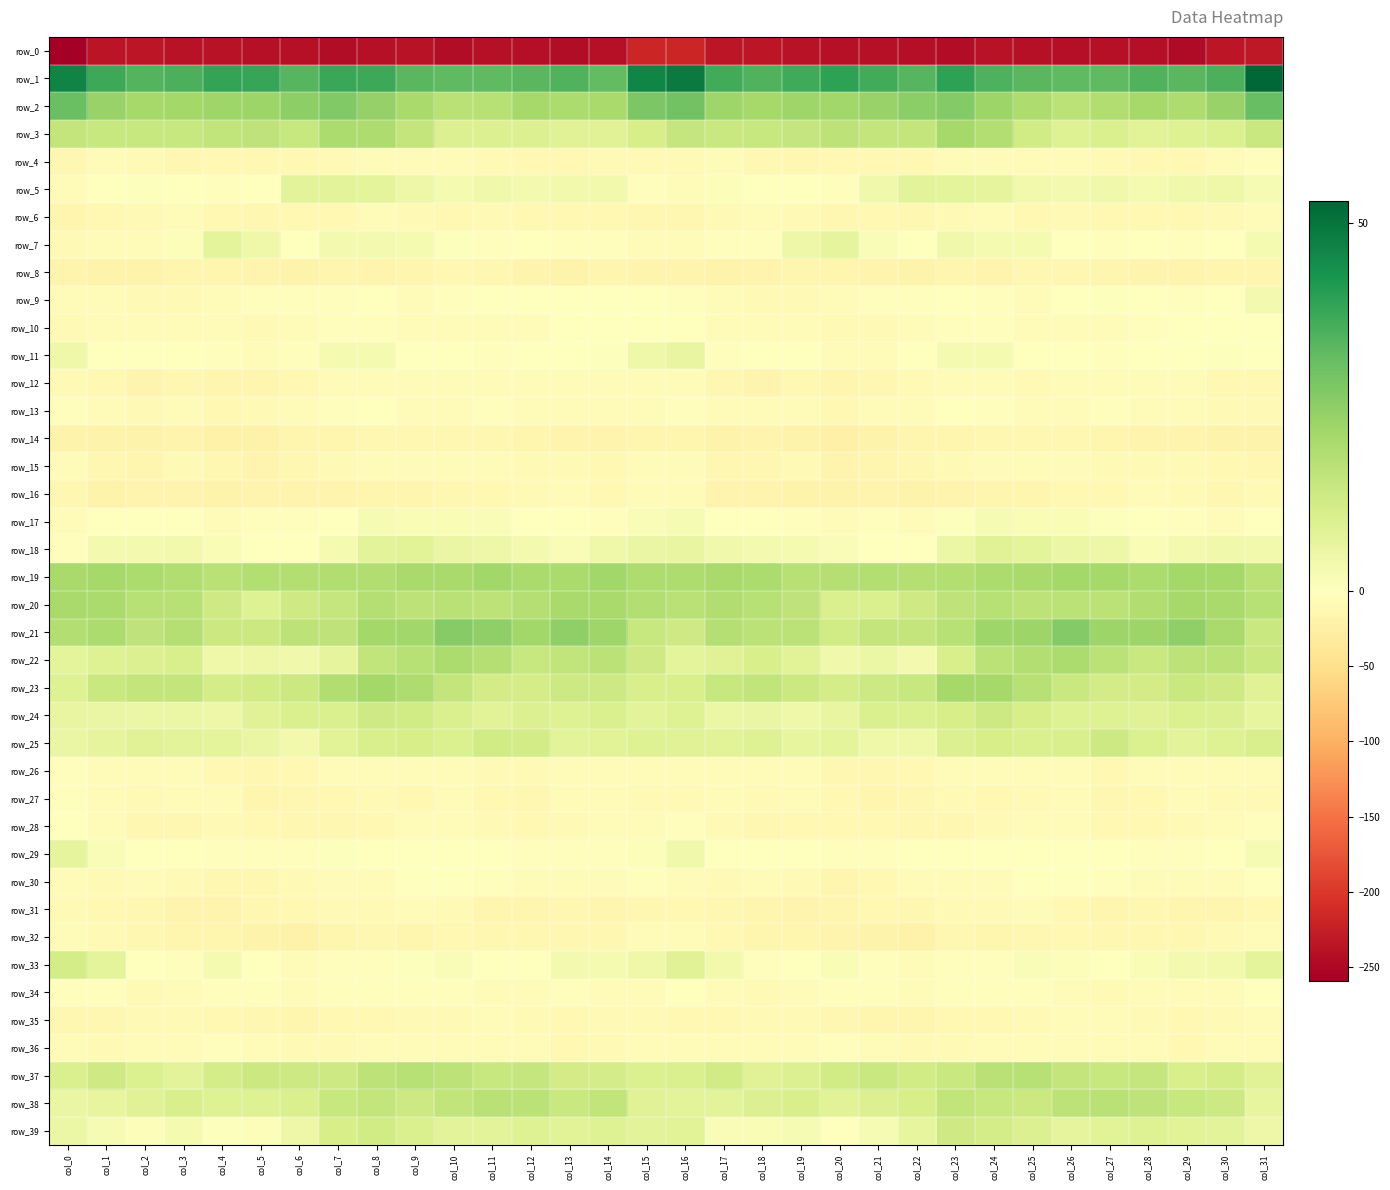

Reading right to left, what are all the values shown in this chart?

row_0: -232.6	-234.0	-244.8	-242.3	-239.0	-242.0	-240.5	-238.2	-243.2	-242.1	-238.8	-239.6	-238.0	-234.6	-234.1	-218.4	-217.8	-240.4	-244.5	-240.9	-239.1	-243.1	-238.5	-239.9	-243.9	-239.9	-239.6	-238.6	-237.2	-234.5	-236.4	-258.9
row_1: 53.0	35.6	33.5	34.5	32.4	32.5	33.2	35.2	39.5	33.8	36.4	39.4	36.9	34.7	36.7	48.7	46.1	32.1	34.6	33.2	32.6	32.6	33.3	37.3	38.0	33.9	38.4	38.6	35.6	34.3	37.6	46.7
row_2: 31.4	23.3	19.4	20.9	19.0	16.7	19.1	22.4	26.7	25.6	23.5	21.8	22.1	21.0	22.3	29.6	28.0	20.6	19.6	20.8	17.5	17.3	20.4	23.8	27.1	25.2	22.5	22.0	21.2	21.0	23.4	30.8
row_3: 14.1	9.6	9.0	8.1	10.1	8.9	12.1	18.3	20.9	15.2	15.1	16.2	14.5	14.3	13.9	14.5	10.9	8.6	8.3	9.4	9.4	9.1	15.1	19.4	19.9	14.2	16.1	15.6	14.2	14.1	14.1	15.3
row_4: -3.1	-7.2	-10.5	-11.1	-9.4	-6.1	-4.5	-5.6	-7.7	-11.7	-11.9	-10.9	-12.9	-11.2	-6.7	-9.5	-8.7	-9.7	-10.5	-11.0	-8.4	-5.1	-4.7	-6.3	-9.0	-11.8	-12.0	-10.7	-13.8	-8.6	-7.6	-13.1
row_5: 2.3	4.1	3.7	2.7	3.9	3.1	3.4	6.7	7.3	7.7	3.8	-3.4	-1.8	0.1	1.0	-4.8	-2.8	3.5	3.3	3.0	3.9	2.8	4.6	7.2	7.6	7.8	-0.0	-3.0	-1.0	0.7	0.2	-4.2
row_6: -6.7	-9.2	-10.7	-11.8	-10.3	-9.7	-10.8	-5.2	-9.2	-12.2	-11.5	-13.3	-8.8	-8.0	-9.3	-13.7	-13.9	-10.2	-11.2	-11.7	-9.1	-11.0	-8.6	-5.5	-11.2	-11.4	-12.9	-11.7	-7.8	-8.5	-11.4	-15.9
row_7: 2.5	-1.5	-4.0	-0.9	-2.1	-0.9	2.8	2.8	4.1	-1.6	1.6	7.0	4.7	-3.8	-3.6	-5.6	-5.4	-2.8	-3.3	-0.7	-2.3	0.8	2.8	3.0	2.9	-1.9	4.4	7.2	1.1	-4.7	-4.7	-9.2
row_8: -14.7	-15.3	-17.4	-18.1	-14.8	-12.3	-13.6	-17.1	-15.1	-18.7	-18.2	-15.7	-14.9	-17.9	-19.4	-16.9	-18.1	-15.6	-18.5	-16.6	-14.0	-11.7	-15.5	-16.3	-16.1	-19.1	-17.2	-14.9	-15.8	-18.8	-20.2	-18.0
row_9: 2.9	0.2	-2.5	-0.9	0.7	-1.1	-4.6	-2.1	-1.0	-4.0	-3.7	-5.4	-8.7	-8.9	-6.6	-2.3	0.0	-1.5	-2.0	0.2	-0.0	-2.1	-4.5	-0.6	-2.2	-3.9	-3.9	-6.6	-9.1	-8.2	-6.3	-4.3
row_10: -0.4	-1.3	-0.0	-3.1	-5.8	-7.0	-6.3	-2.4	-3.2	-5.8	-8.5	-8.5	-7.3	-5.4	-5.2	-1.6	-0.4	-0.8	-0.8	-4.6	-6.1	-7.3	-4.8	-2.2	-3.7	-7.0	-9.0	-7.8	-7.1	-4.7	-6.7	-8.9
row_11: 0.2	0.5	-0.6	-1.2	-2.1	-1.3	-1.0	2.7	2.5	-0.1	-7.0	-5.2	-0.9	-0.3	-2.5	6.0	4.3	0.7	-1.2	-1.5	-2.1	-1.0	0.1	2.9	2.6	-2.9	-7.5	-3.1	-0.5	-1.4	-1.5	4.5
row_12: -10.2	-10.2	-4.1	-5.7	-6.9	-6.7	-8.6	-6.0	-5.1	-9.1	-13.0	-15.8	-12.0	-16.2	-12.6	-5.0	-7.2	-7.4	-4.1	-6.5	-6.5	-7.7	-7.9	-5.1	-6.3	-10.2	-14.9	-14.5	-12.7	-16.9	-10.5	-8.2
row_13: -8.4	-10.0	-5.3	-4.8	-3.7	-4.4	-5.2	-2.7	-1.7	-5.6	-6.3	-10.8	-6.6	-6.6	-7.3	-3.1	-5.6	-8.1	-4.8	-4.5	-3.5	-5.2	-4.4	-1.5	-3.3	-5.0	-8.6	-10.3	-4.8	-8.4	-6.2	-3.5
row_14: -19.1	-19.3	-16.7	-16.9	-14.6	-12.7	-14.0	-12.6	-15.9	-15.9	-18.9	-22.9	-18.7	-16.7	-18.9	-16.1	-14.9	-17.8	-16.8	-16.2	-13.7	-13.1	-13.0	-14.0	-15.7	-15.9	-21.4	-22.2	-16.3	-18.3	-20.1	-19.2
row_15: -14.0	-11.9	-9.4	-9.2	-8.5	-5.2	-6.9	-4.3	-8.2	-12.5	-15.9	-16.2	-9.8	-12.4	-14.1	-7.8	-6.5	-10.4	-8.9	-9.4	-6.9	-5.6	-5.8	-5.2	-9.7	-13.2	-17.7	-13.3	-9.5	-14.6	-13.5	-6.0
row_16: -9.8	-13.2	-8.3	-7.8	-10.6	-11.8	-14.8	-14.5	-16.9	-18.5	-16.9	-19.1	-18.8	-16.5	-17.1	-8.0	-5.7	-11.5	-7.3	-9.2	-10.8	-13.1	-14.9	-15.0	-17.6	-17.4	-17.8	-19.0	-18.2	-16.4	-18.7	-13.2
row_17: -1.5	-4.4	-2.4	-1.0	0.8	1.9	1.7	2.4	0.7	-4.4	-3.5	-5.5	-2.3	0.2	0.3	2.4	1.5	-3.7	-1.6	-0.6	1.6	1.7	1.9	2.4	-1.4	-4.0	-4.0	-5.1	-0.7	0.2	-1.4	-7.2
row_18: 3.3	4.0	2.9	1.8	4.9	5.0	7.4	8.3	5.2	-0.4	-0.5	1.5	2.6	3.1	3.8	6.2	5.8	4.4	1.6	3.2	4.9	5.8	8.1	7.8	2.6	-0.7	0.3	1.9	3.3	2.9	3.2	-2.4
row_19: 17.2	20.9	21.2	19.5	21.1	21.3	20.4	19.6	18.4	18.1	18.4	17.9	17.5	19.5	20.7	19.4	19.3	21.7	20.1	20.0	21.6	20.6	20.5	18.7	18.8	18.3	18.2	17.1	18.9	19.8	21.0	20.3
row_20: 17.4	20.5	21.0	18.8	16.7	16.7	16.5	17.7	16.1	12.8	10.3	10.1	16.1	17.8	18.9	17.0	18.4	20.5	20.5	18.1	16.5	17.0	16.5	18.2	14.7	12.4	8.8	12.6	17.6	17.6	20.0	20.4
row_21: 13.9	20.5	24.7	22.7	22.5	26.8	22.6	22.0	17.8	15.1	15.3	12.3	16.9	16.9	17.9	12.8	14.3	22.1	24.8	21.7	24.5	26.4	21.6	21.4	15.9	16.2	13.5	13.6	18.1	16.1	19.8	18.3
row_22: 13.7	16.7	16.5	13.8	16.6	19.5	18.5	16.7	10.4	3.3	5.0	3.7	8.0	10.5	8.6	7.2	12.8	16.6	15.5	14.1	18.0	19.8	17.7	15.4	6.9	3.8	4.6	4.5	10.5	9.4	8.9	7.2
row_23: 8.6	12.4	13.7	11.9	11.6	13.8	17.6	21.0	21.0	14.3	12.9	11.3	13.5	15.6	14.3	10.6	10.5	13.1	13.1	11.6	11.8	15.3	19.2	21.5	19.0	13.4	12.4	11.3	15.1	15.2	13.7	9.1
row_24: 6.3	9.1	9.9	8.5	8.7	9.1	11.1	12.9	11.1	9.6	10.0	6.0	4.5	5.5	5.0	8.7	7.6	10.0	8.8	9.2	7.9	10.0	12.3	12.6	10.3	10.3	8.6	4.8	5.1	5.0	5.5	5.9
row_25: 10.4	8.8	7.8	9.6	13.0	10.6	10.0	10.9	9.3	4.4	4.4	7.4	6.6	8.9	7.9	8.7	8.8	8.2	7.7	11.7	12.2	9.7	10.8	10.4	8.2	3.6	5.5	7.3	7.6	8.5	7.0	5.5
row_26: -6.5	-7.2	-4.6	-8.0	-10.5	-6.6	-5.0	-4.6	-6.1	-10.4	-12.8	-12.5	-7.4	-5.4	-7.4	-4.6	-6.3	-6.7	-4.8	-9.8	-9.4	-5.5	-4.7	-5.0	-7.1	-11.6	-13.3	-10.5	-5.8	-6.6	-7.6	-3.2
row_27: -9.0	-8.2	-5.0	-10.8	-13.8	-7.0	-9.2	-10.4	-9.7	-13.1	-15.8	-11.3	-5.2	-9.1	-7.8	-8.5	-9.1	-7.2	-6.2	-13.2	-11.5	-6.2	-10.5	-9.7	-11.0	-13.6	-15.9	-7.2	-6.7	-9.4	-6.9	-3.6
row_28: -3.6	-6.5	-8.2	-10.8	-11.2	-7.2	-7.6	-9.2	-13.0	-13.9	-11.0	-10.5	-11.0	-13.9	-8.3	-3.3	-4.4	-7.9	-8.8	-11.9	-9.5	-7.1	-7.8	-10.8	-13.9	-12.5	-10.9	-10.1	-12.6	-13.0	-5.0	0.2
row_29: 2.2	-1.6	-2.6	-2.8	-1.5	-0.2	-1.2	-1.2	-0.0	-1.7	-2.9	-2.9	-1.4	0.1	0.0	3.8	1.2	-2.9	-2.6	-2.6	-0.8	-0.6	-1.0	-1.4	0.6	-2.5	-3.1	-2.4	-0.9	-0.3	1.5	7.0
row_30: -0.4	-4.6	-6.4	-6.8	-3.4	-1.1	-1.1	-4.3	-7.5	-7.8	-11.3	-14.5	-9.9	-7.4	-8.5	-5.1	-4.0	-6.4	-6.7	-5.8	-2.4	-0.7	-1.7	-6.0	-7.1	-8.2	-13.8	-12.9	-8.6	-7.9	-8.3	-6.4
row_31: -11.2	-14.5	-14.4	-13.5	-15.2	-12.0	-6.7	-9.1	-9.5	-12.1	-11.1	-15.6	-17.1	-14.5	-12.7	-11.5	-12.5	-15.9	-13.3	-14.3	-15.1	-9.2	-7.3	-9.4	-9.9	-11.4	-12.7	-16.9	-16.2	-13.7	-11.9	-9.9
row_32: -4.5	-10.1	-13.3	-13.3	-13.0	-11.4	-12.9	-15.0	-12.9	-20.8	-19.7	-16.8	-15.7	-15.0	-11.4	-5.9	-6.8	-12.4	-13.3	-13.5	-12.6	-11.0	-14.3	-13.8	-14.7	-21.9	-18.6	-15.7	-15.8	-14.0	-9.7	-6.4
row_33: 7.1	3.6	2.9	1.8	-0.6	1.1	1.6	-2.4	-2.2	-6.4	-3.8	1.8	-0.3	-3.4	3.7	8.3	4.4	2.5	3.0	0.3	0.2	1.7	0.6	-3.2	-2.5	-6.8	-1.3	2.6	-2.9	-1.9	7.1	11.5
row_34: 0.4	-4.7	-4.3	-4.9	-8.3	-5.0	-2.5	-3.4	-3.4	-5.0	-3.8	-2.8	-5.9	-8.7	-5.3	-1.6	-4.5	-5.1	-3.9	-6.6	-7.4	-3.8	-2.6	-3.4	-3.6	-4.6	-3.3	-3.5	-7.3	-8.5	-3.8	-2.6
row_35: -6.9	-8.2	-10.2	-10.0	-6.3	-7.7	-9.5	-11.1	-10.9	-15.0	-14.7	-12.7	-10.0	-9.0	-11.6	-11.4	-8.6	-9.0	-10.4	-8.6	-5.9	-9.0	-9.9	-11.1	-11.6	-15.6	-14.0	-11.6	-9.3	-9.9	-13.1	-12.5
row_36: -5.6	-7.5	-11.9	-7.1	-5.0	-6.7	-5.8	-6.3	-8.7	-9.6	-5.5	-3.5	-4.3	-7.3	-7.9	-5.2	-4.7	-9.6	-10.8	-5.5	-5.5	-6.7	-6.1	-6.7	-9.5	-8.6	-4.2	-3.2	-5.8	-8.1	-8.4	-7.1
row_37: 8.7	11.3	10.7	14.5	14.4	15.2	17.6	17.1	14.0	12.3	13.7	12.4	9.3	8.3	12.4	10.2	9.9	11.6	11.9	14.7	14.5	16.3	17.5	16.2	13.1	13.0	13.6	11.5	7.8	9.8	12.5	10.2
row_38: 6.4	13.1	14.3	15.8	17.2	16.2	13.5	14.2	15.5	10.8	9.4	8.3	10.6	9.4	7.6	7.6	8.6	15.5	13.8	16.8	17.0	15.4	13.1	15.1	14.2	10.2	8.8	8.9	10.6	8.4	6.5	5.7
row_39: 4.8	7.5	8.1	9.1	8.2	6.9	9.3	11.3	12.6	6.3	2.4	0.3	2.3	2.0	1.6	7.9	7.6	8.8	8.3	9.0	7.6	7.5	10.1	12.4	11.0	4.7	0.8	0.8	2.7	0.9	2.3	5.3